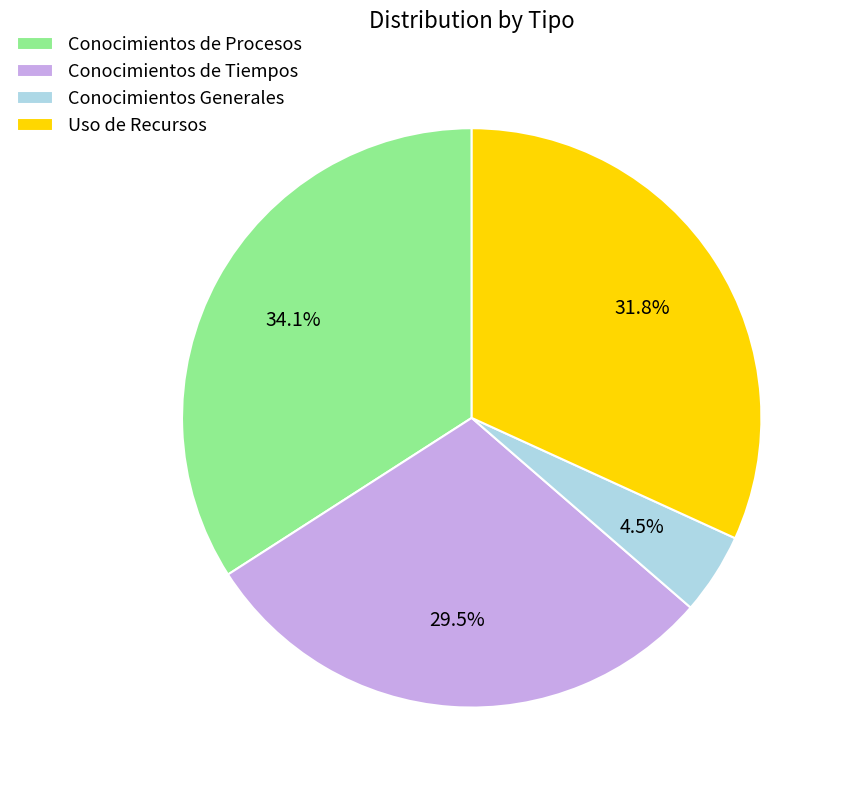

Is there any slice that represents more than half of the pie?

No